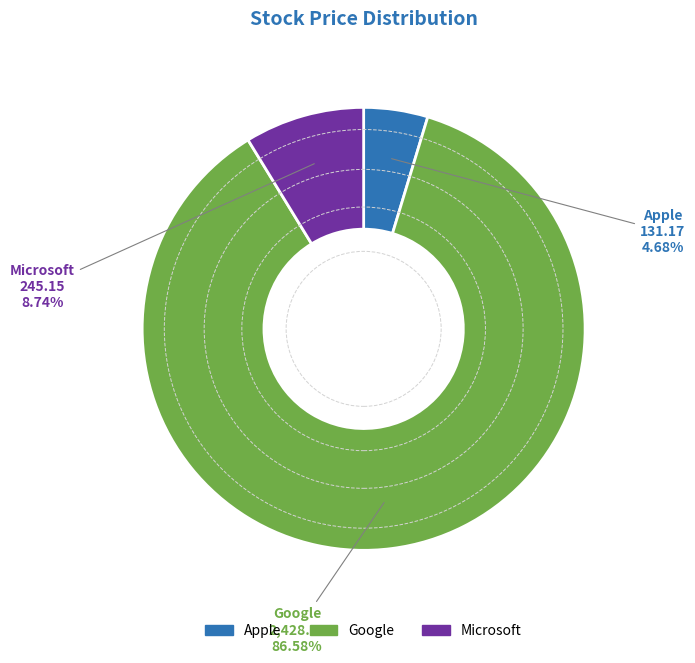

The Google slice represents 30% of the pie. True or false?

False